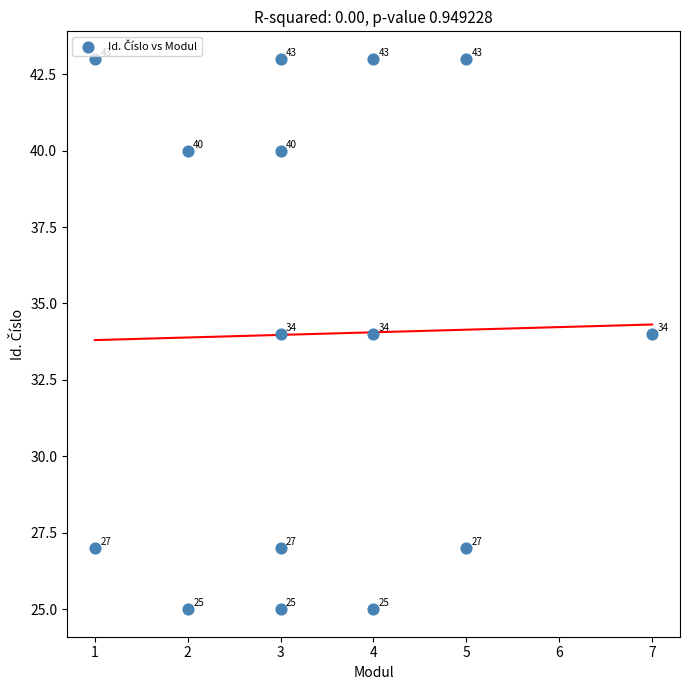

What is the range of X values (max minus min)?

6